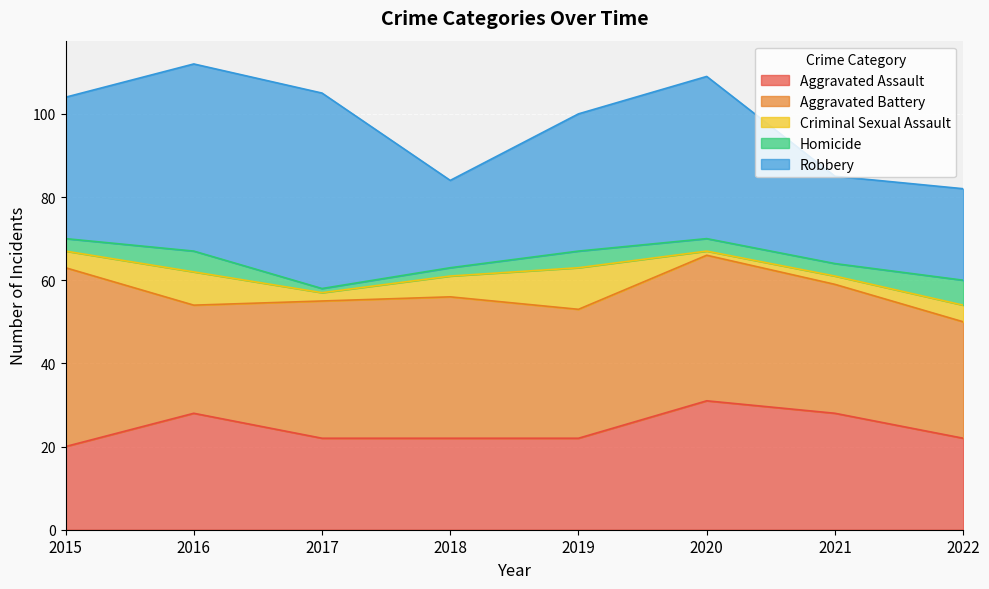

What is the average value of the Robbery series?

33